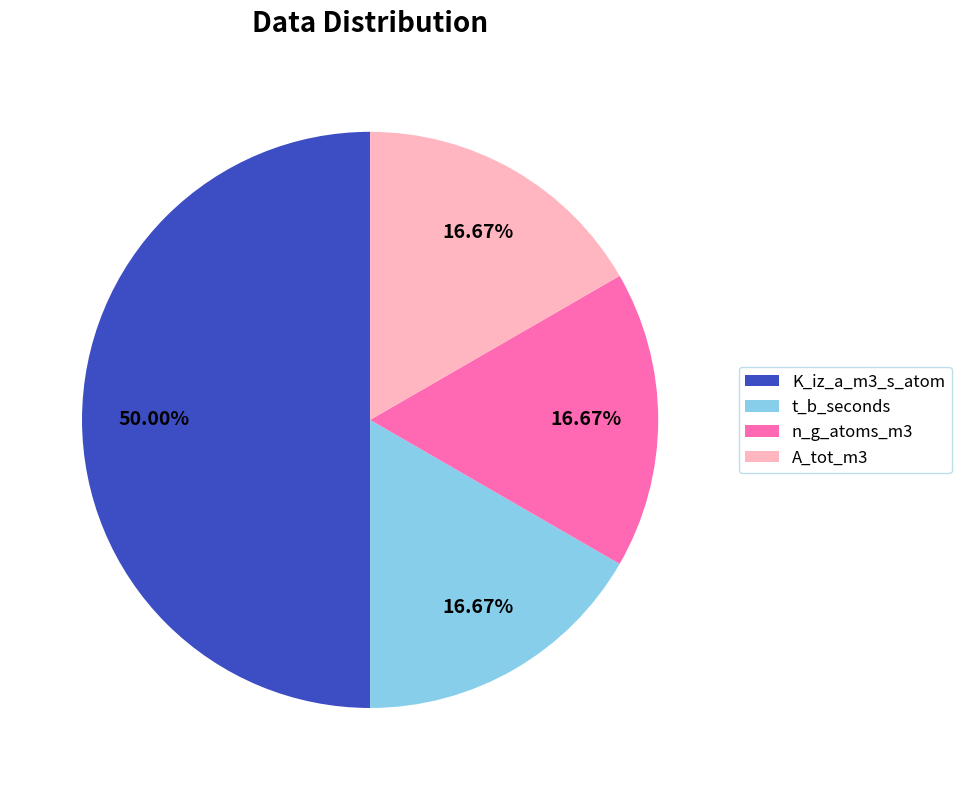

What is the largest slice in the pie chart?

K_iz_a_m3_s_atom